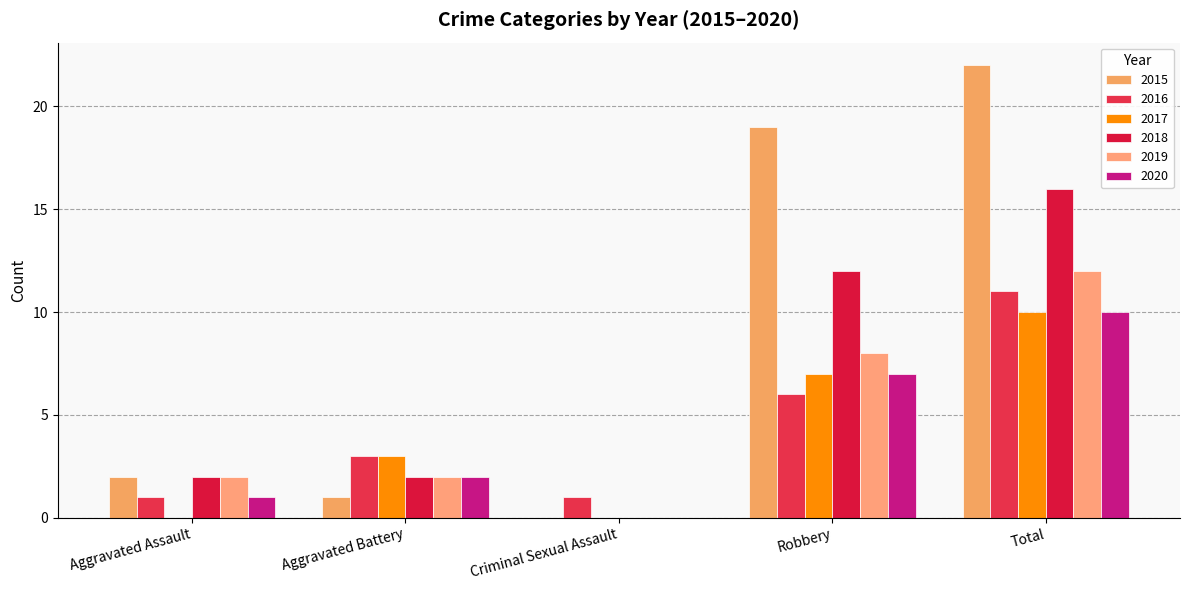

Is it true that 2019 equals 17 at Total?

False